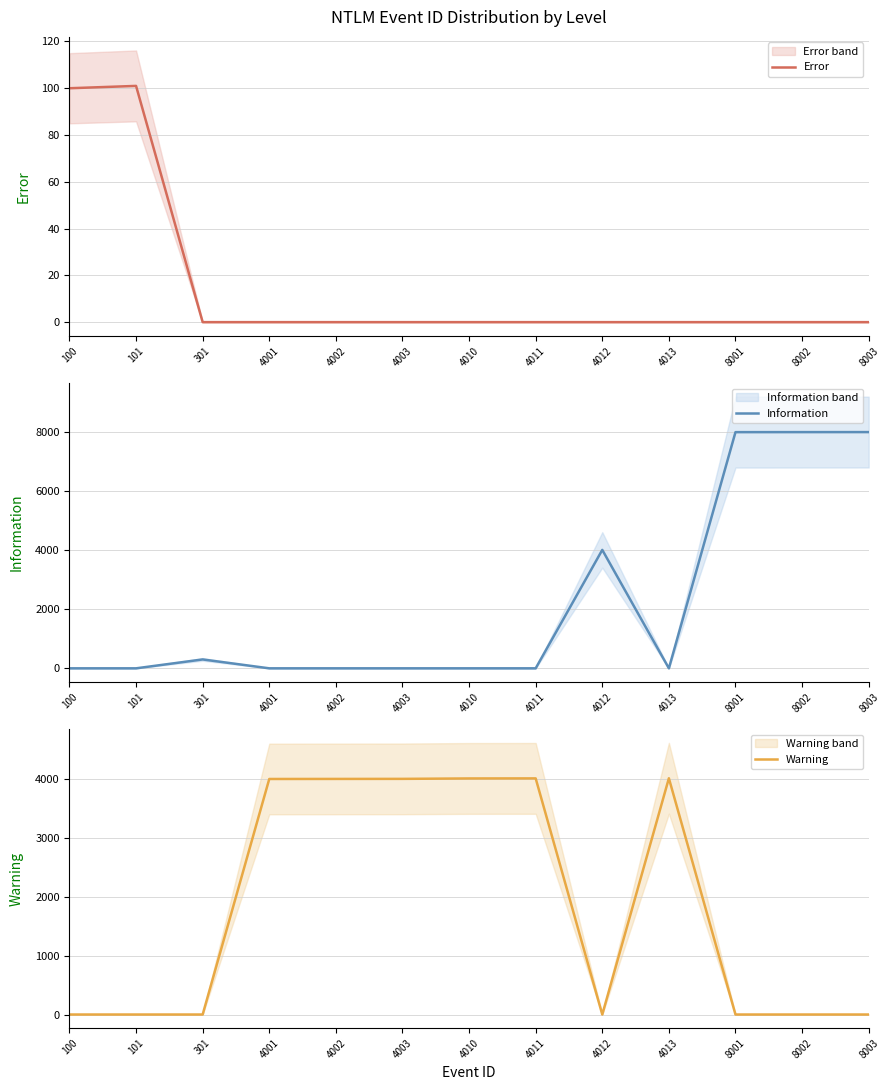

Is this an area chart (filled region under the line)?

No